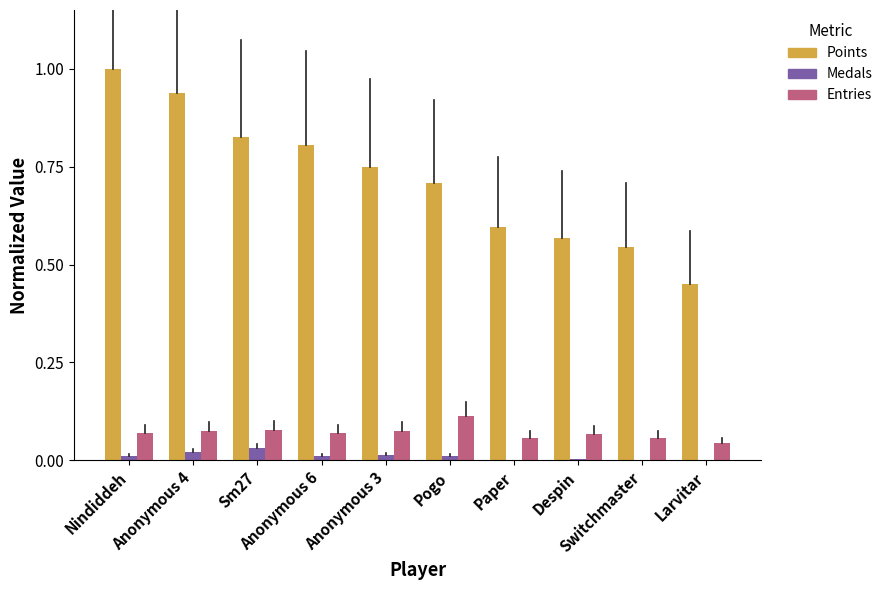

What is the maximum value shown in the chart?

1.0